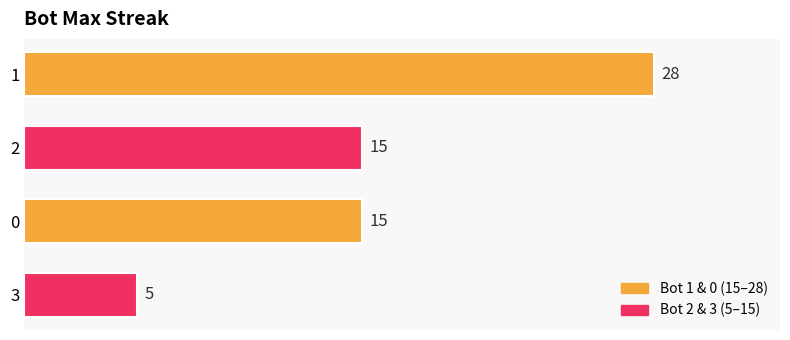

Does the chart contain any negative values?

No